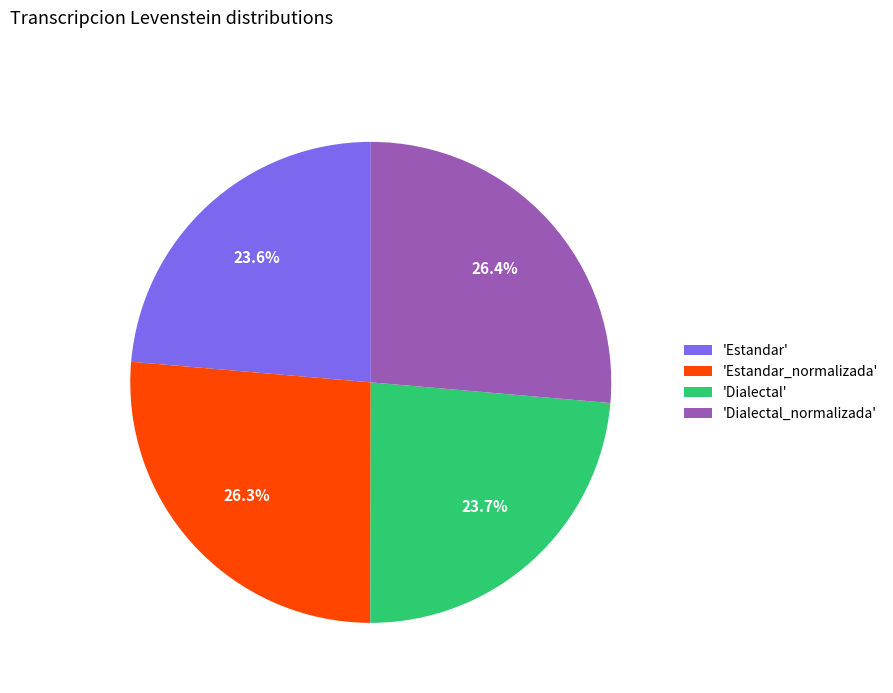

What is the total percentage of 'Dialectal' and 'Estandar_normalizada'?

50.0%